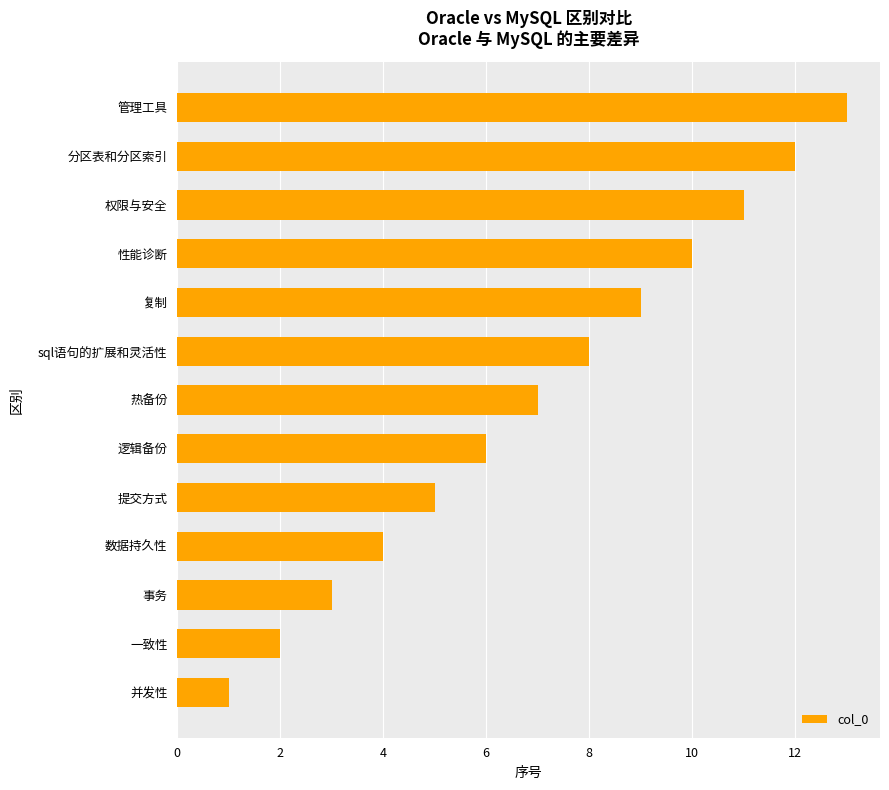

List the labels in order of value, smallest first.

并发性, 一致性, 事务, 数据持久性, 提交方式, 逻辑备份, 热备份, sql语句的扩展和灵活性, 复制, 性能诊断, 权限与安全, 分区表和分区索引, 管理工具